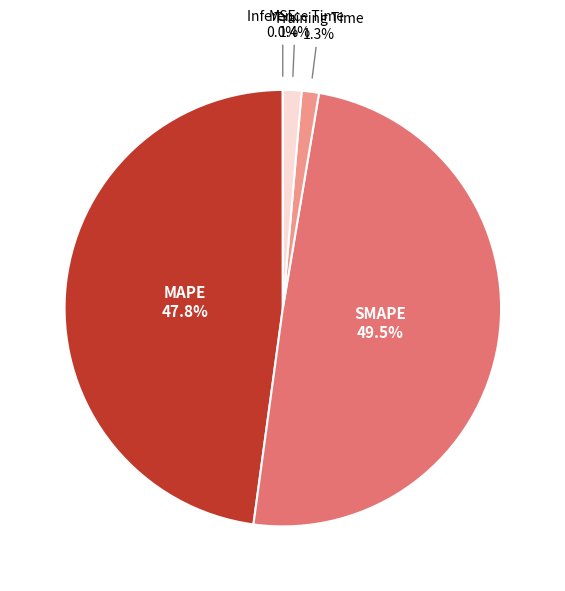

Is it true that MAPE is 38% of the pie?

False